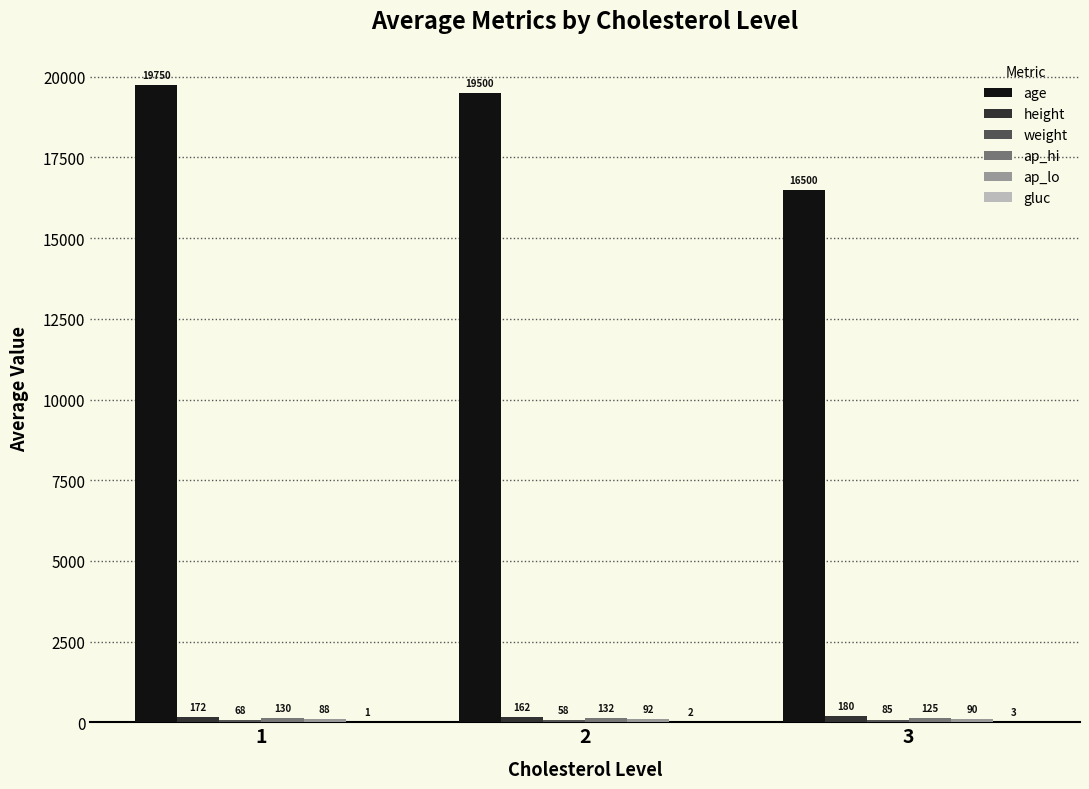

Between 1 and 3, which series saw the biggest shift?

age